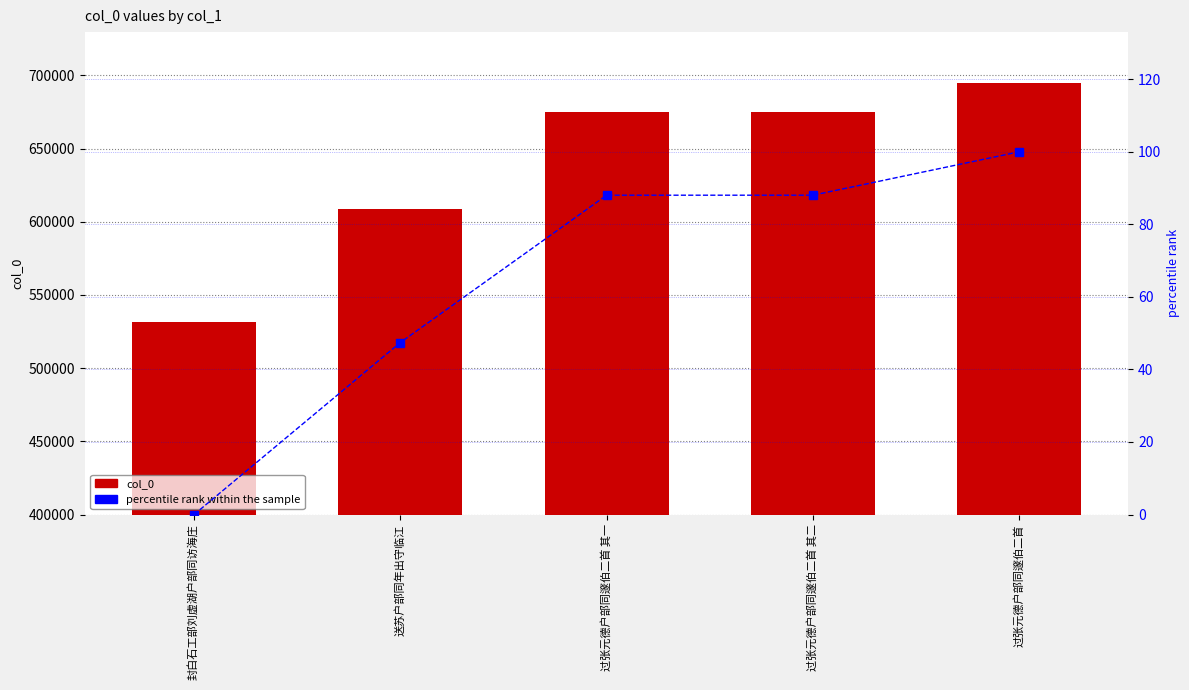

What is the difference between the second highest and minimum values in the percentile rank within the sample series?

88.0